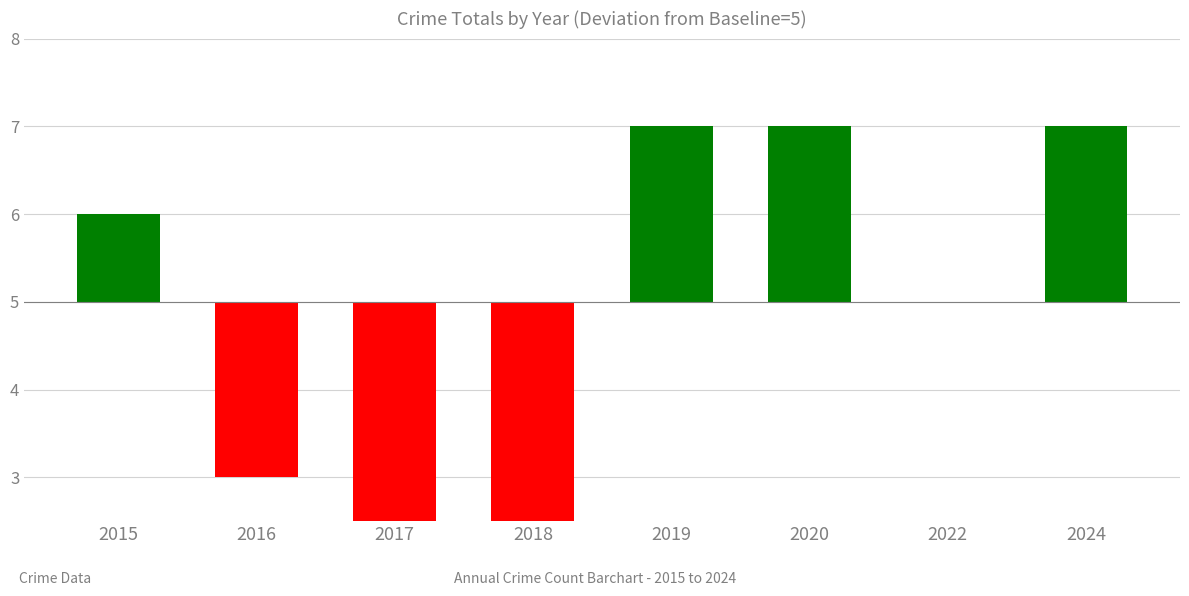

Reading left to right, list all the values displayed in this chart.

2015=1	2016=-2	2017=-3	2018=-3	2019=2	2020=2	2022=0	2024=2